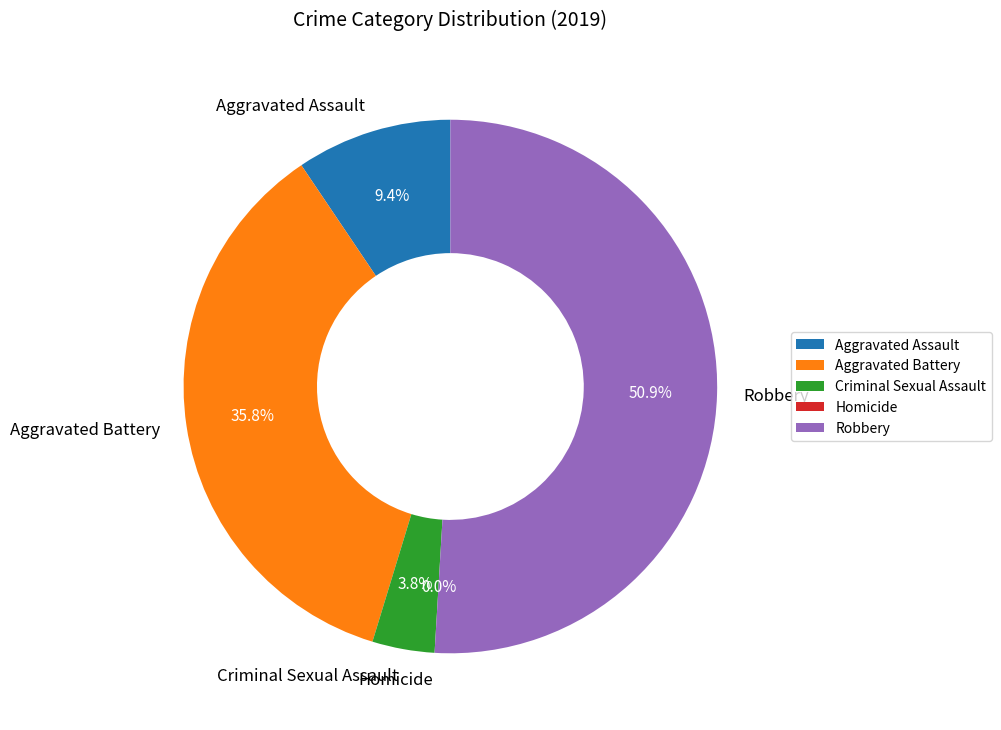

Count the number of slices in the pie.

5